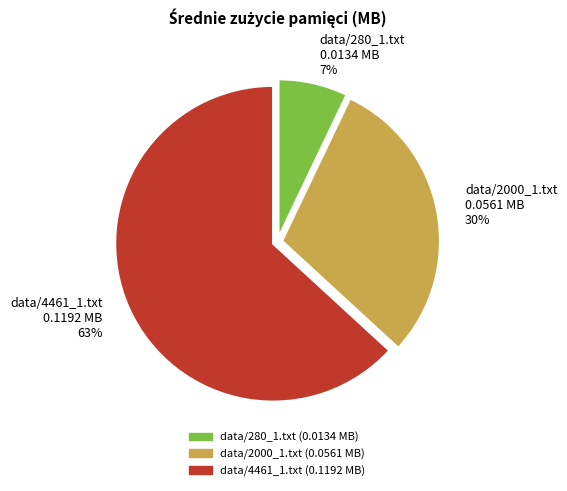

Rank the categories by value from highest to lowest.

data/4461_1.txt, data/2000_1.txt, data/280_1.txt